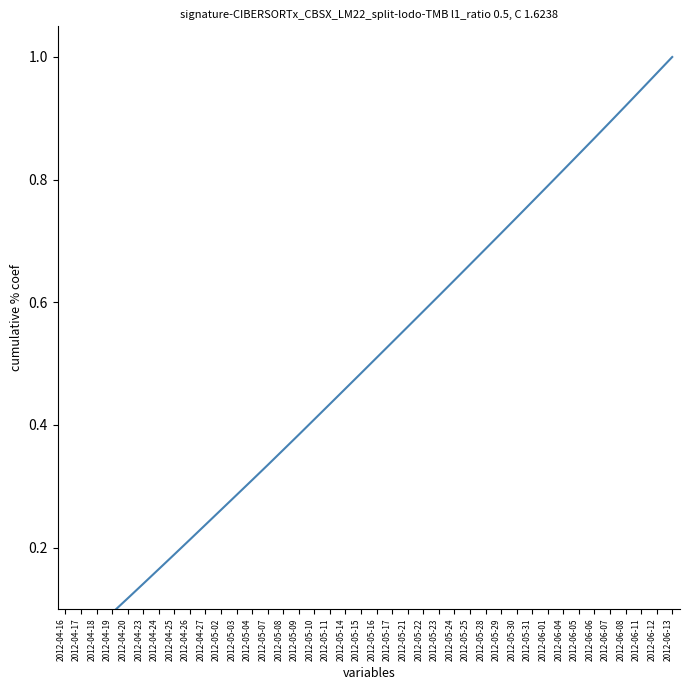

What is the approximate value at 2012-05-15?

0.5